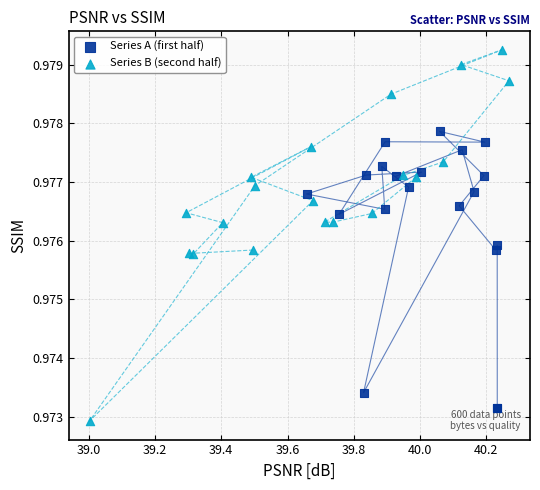

Which series has the widest spread of Y values?

Series B (second half)